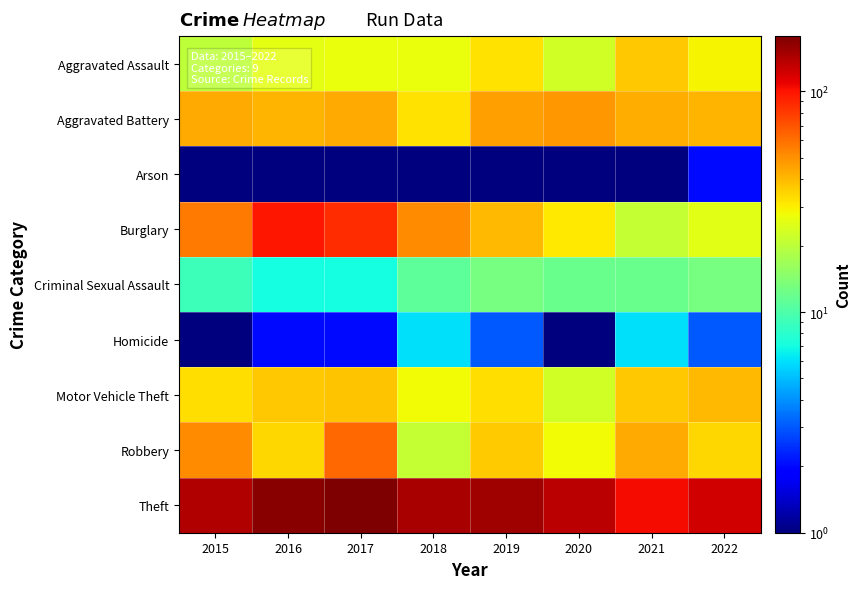

At how many categories does at least one series exceed 39?

8